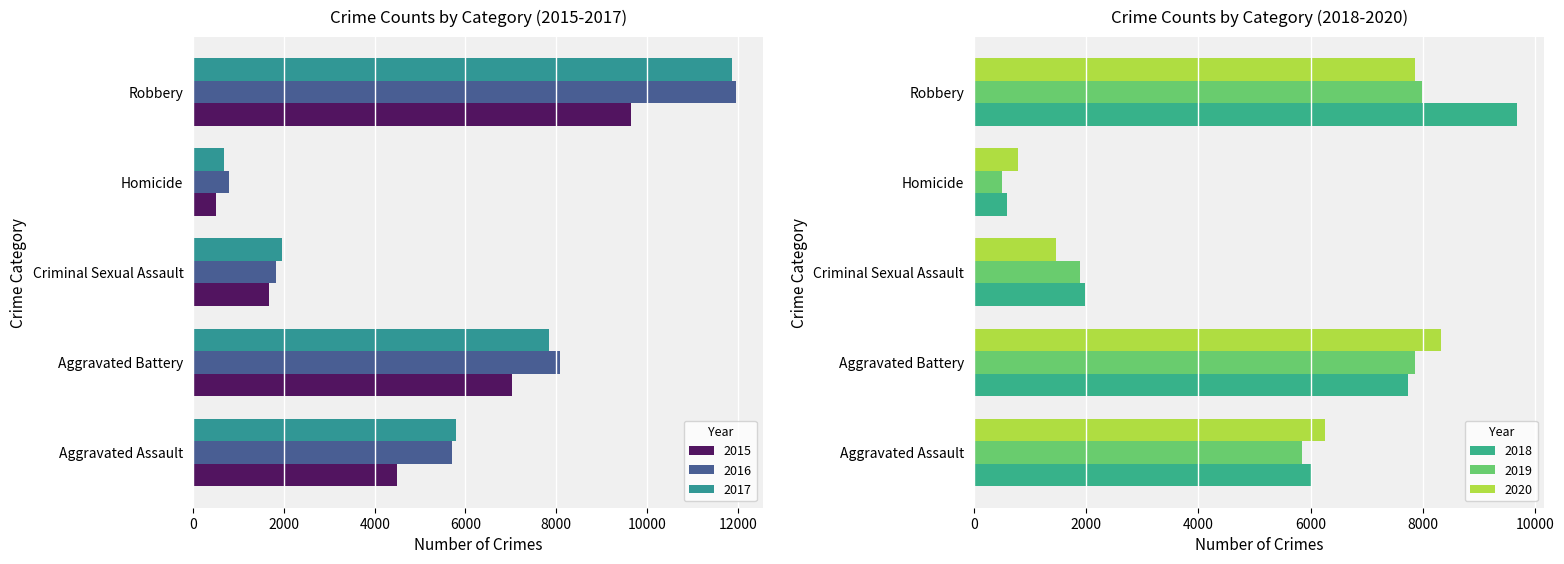

What is the minimum value shown in the chart?

496